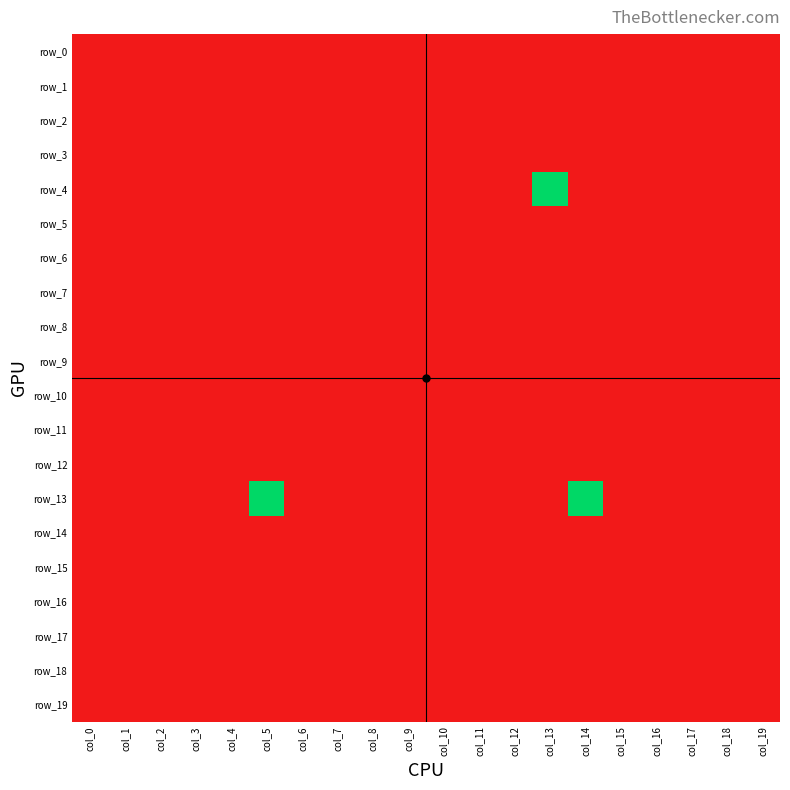

How many distinct data groups are displayed?

20